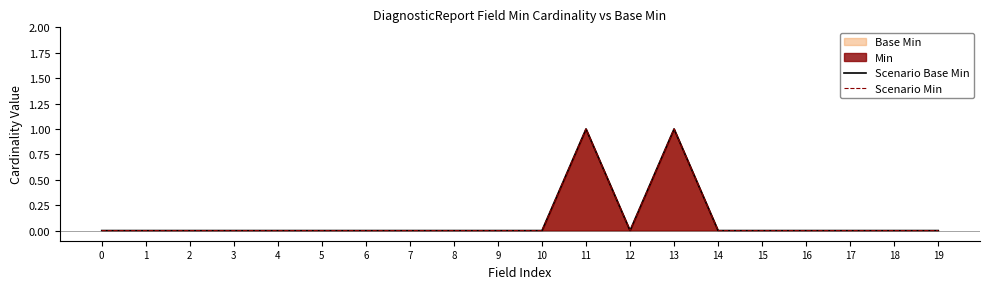

True or false: Scenario Base Min and Scenario Min cross at least once.

False